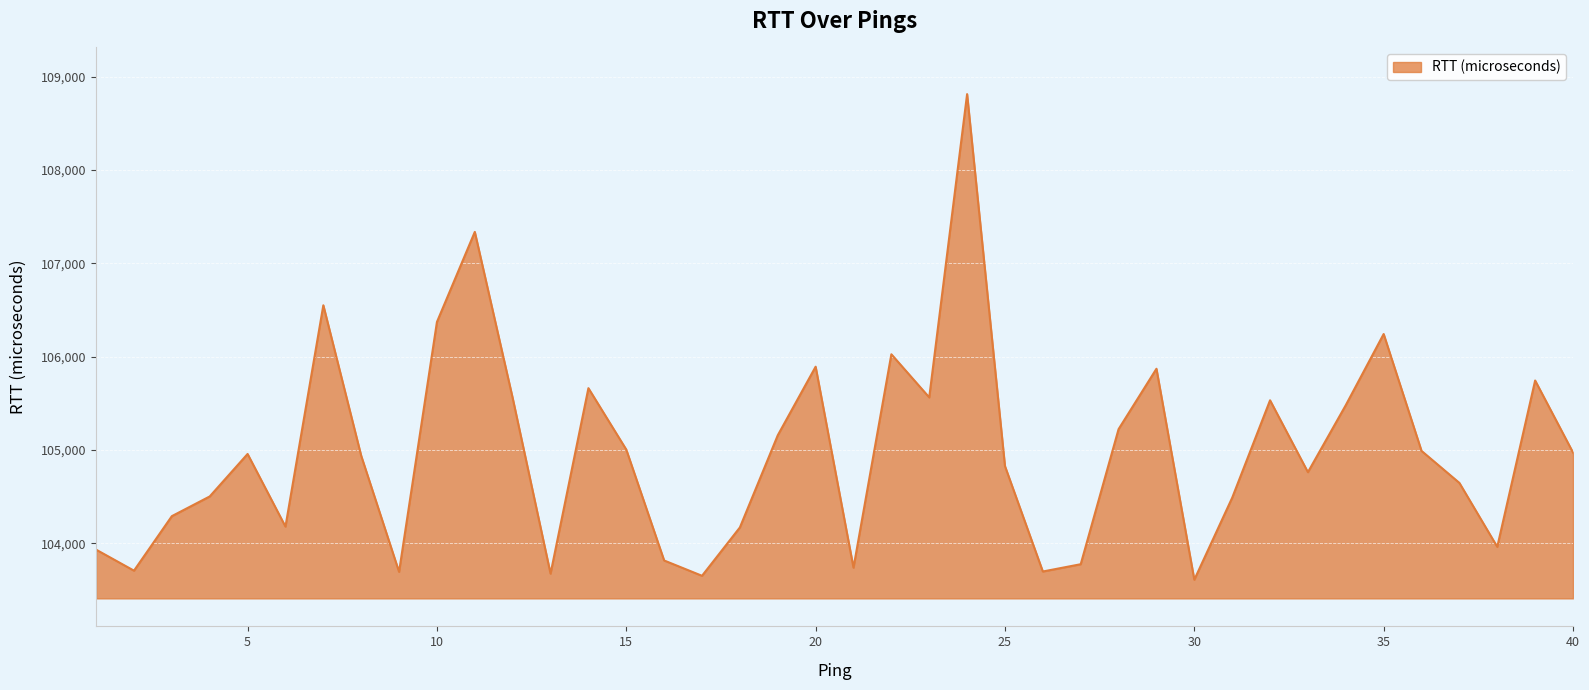

What is the smallest value displayed?

103611